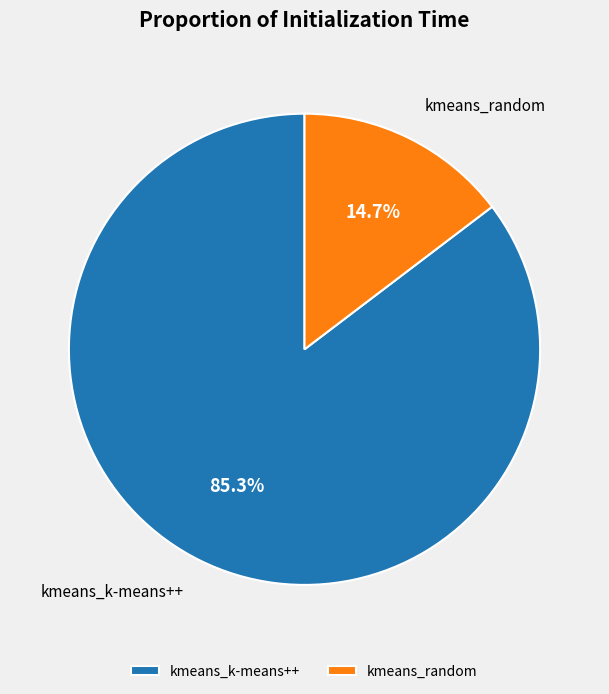

To the nearest percent, what percentage of the pie is kmeans_random?

15%